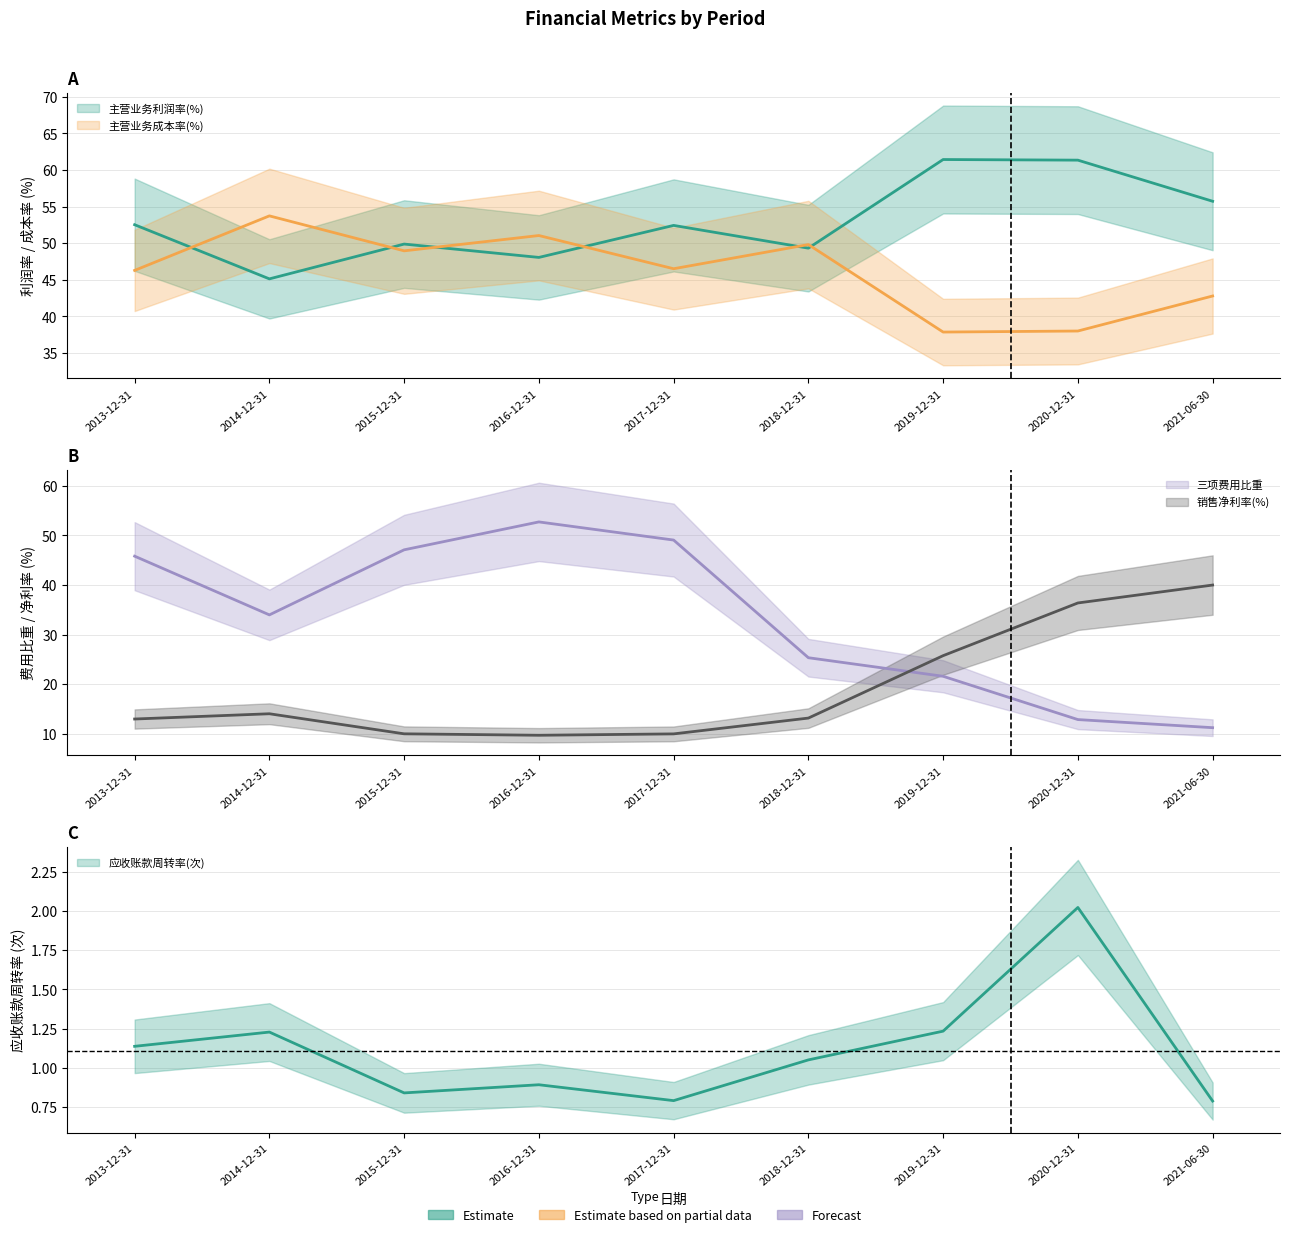

What is the label of the 3rd point from the left?

2015-12-31